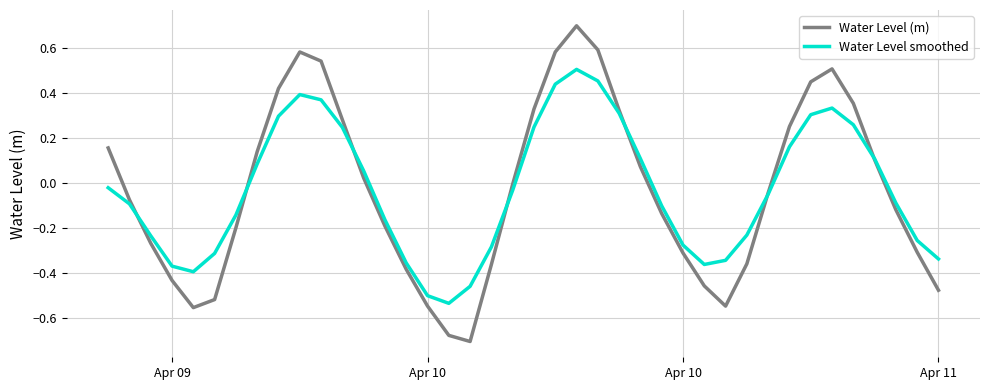

Which series has the widest spread of values?

Water Level (m)